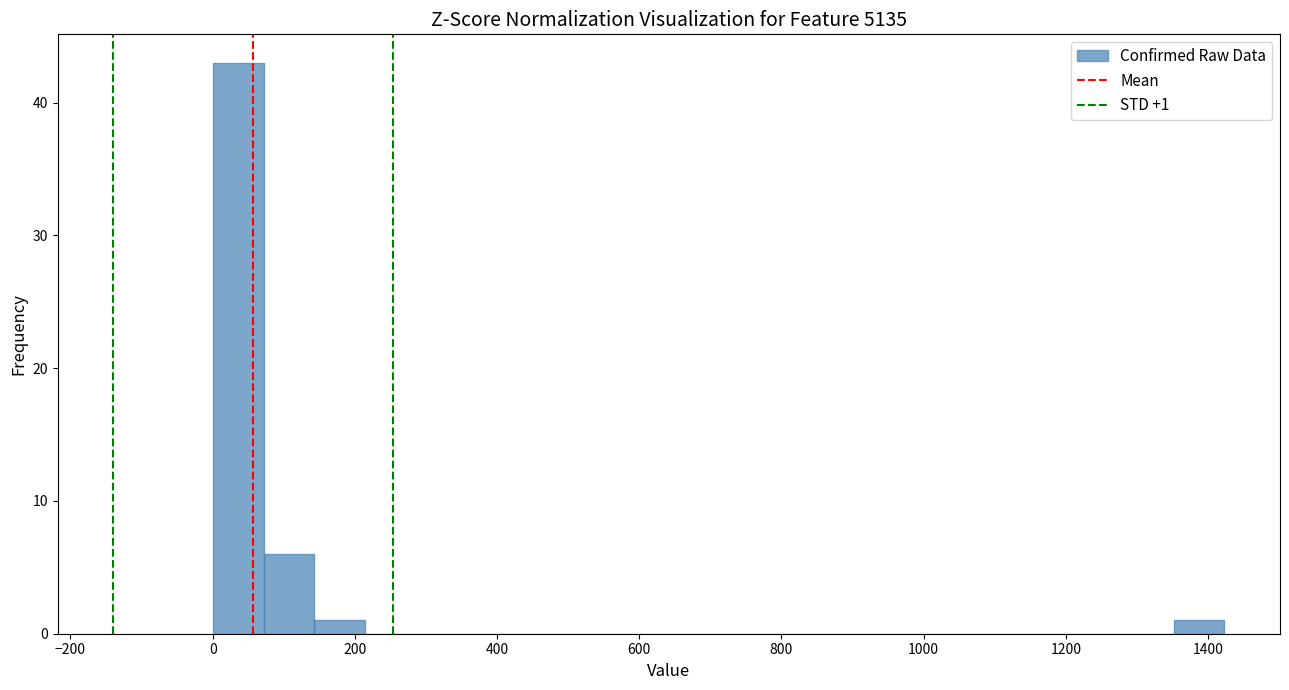

Around what value on the x-axis is the tallest bar? Give the approximate position of its centre, as read against the axis.

40